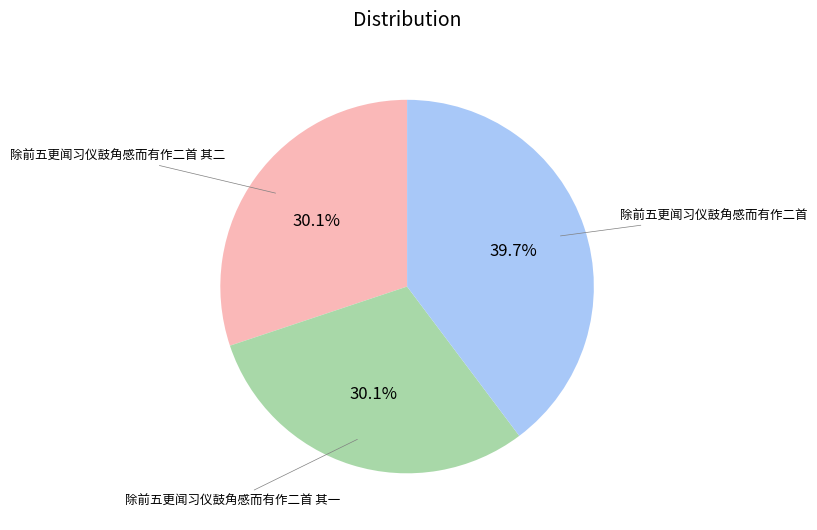

Does any single category account for the majority?

No